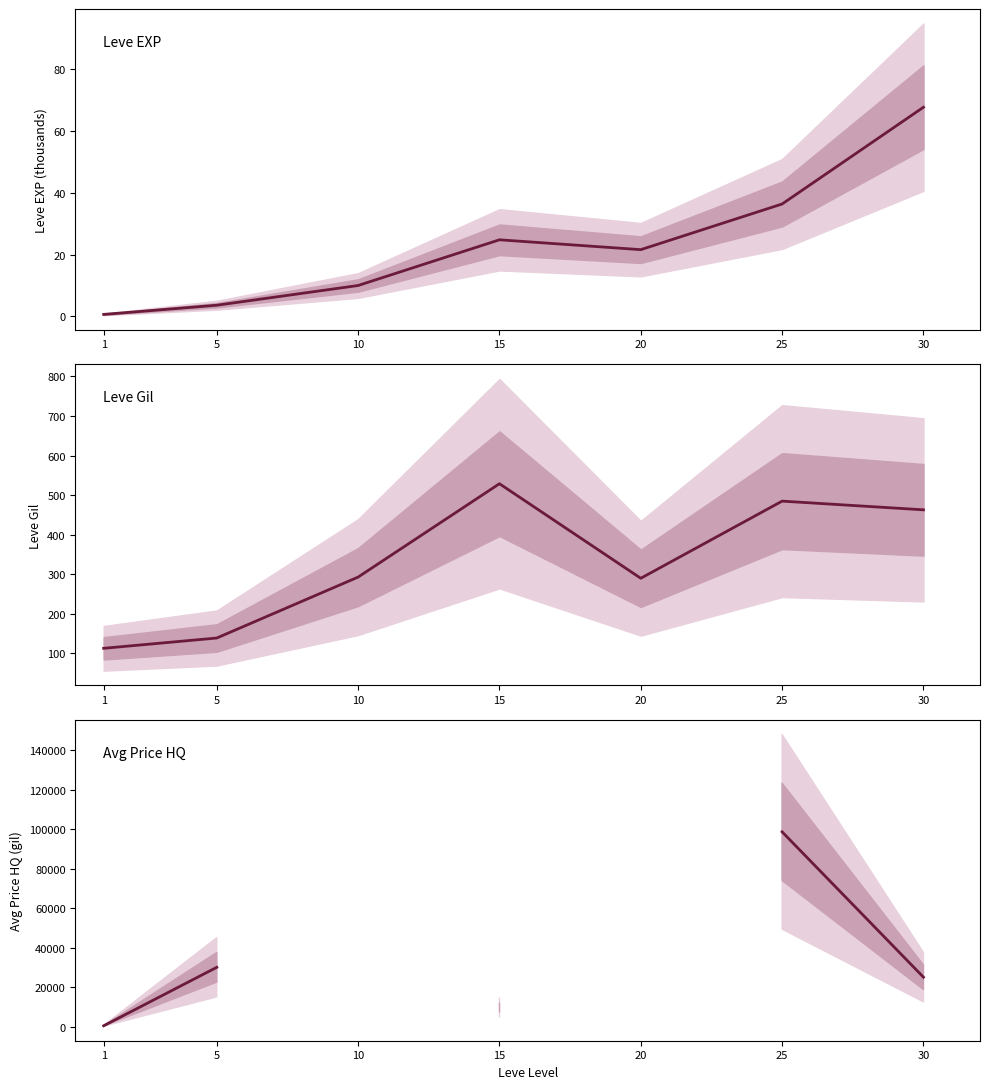

Which series has the largest range (max minus min)?

currentAveragePriceHQ